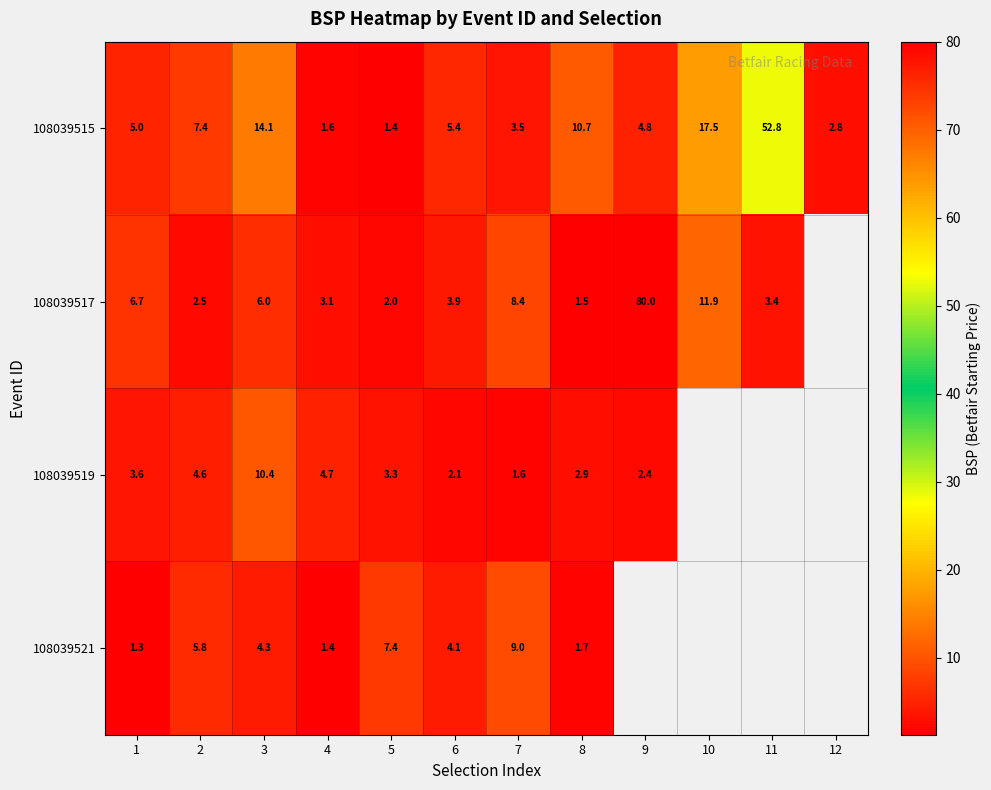

The 108039515 series shows 9.7 at 6. True or false?

False